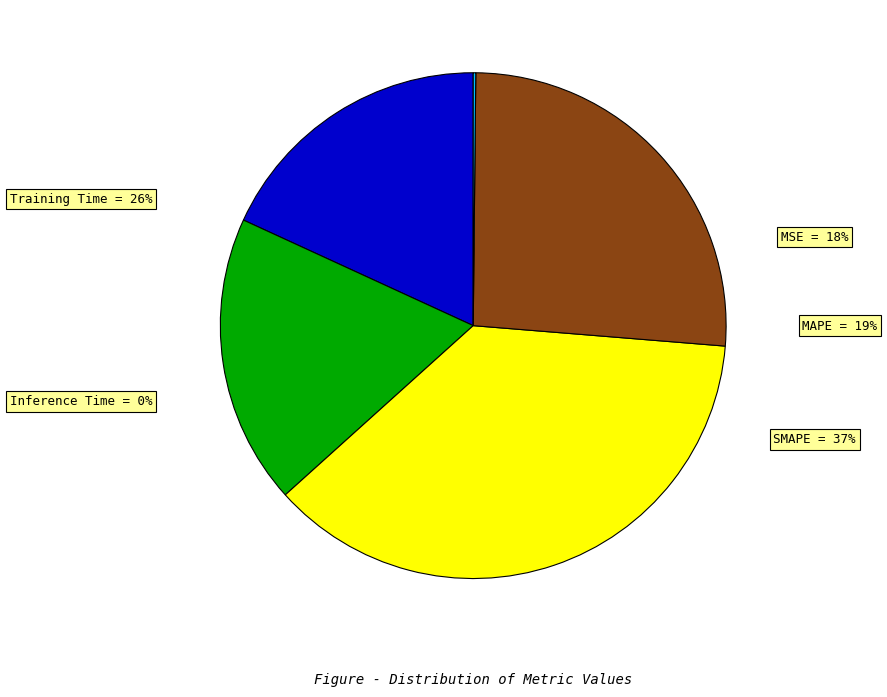

Does any single category account for the majority?

No